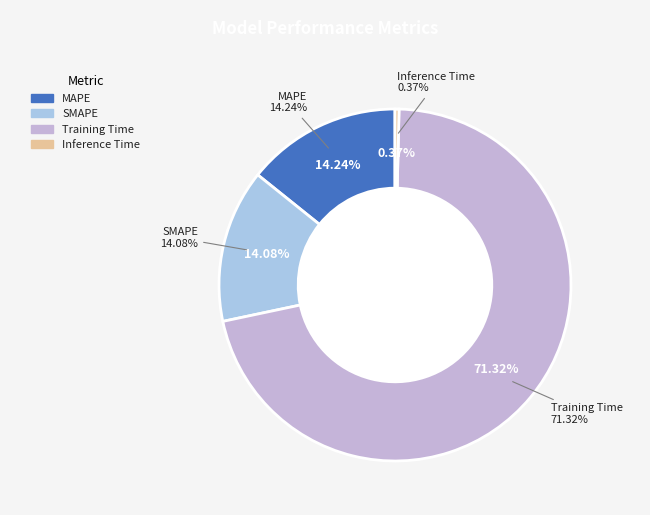

Do Inference Time and SMAPE together represent more than half of the pie?

No